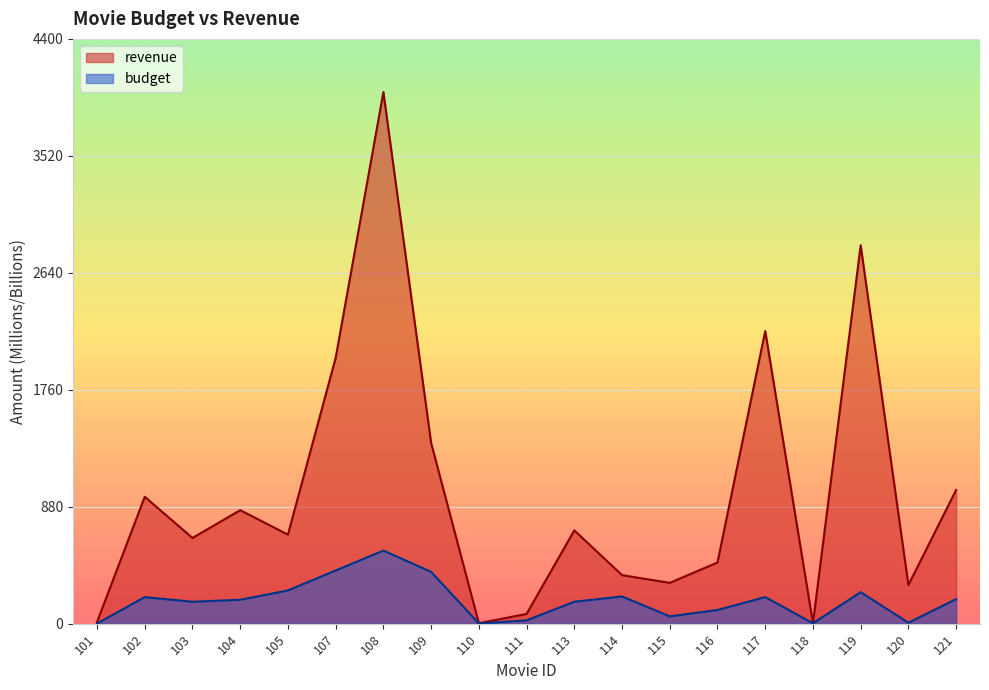

True or false: revenue and budget cross at least once.

False